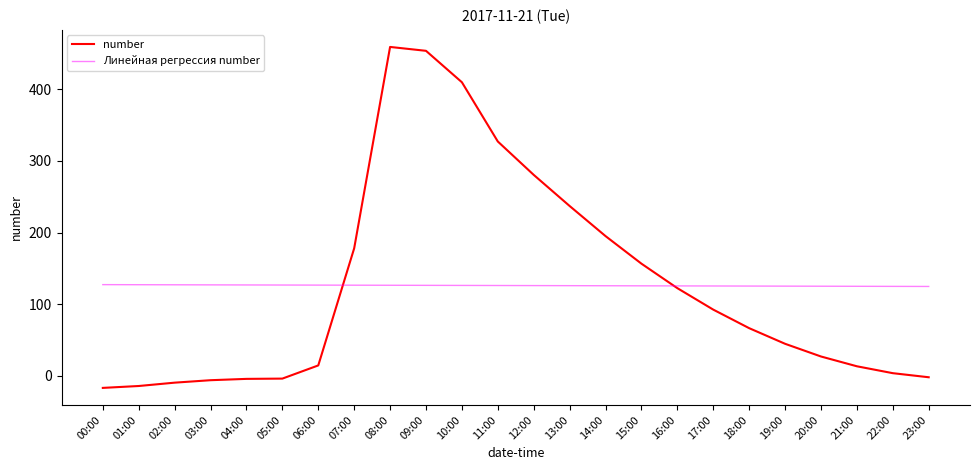

What is the maximum value for Линейная регрессия number?

127.2